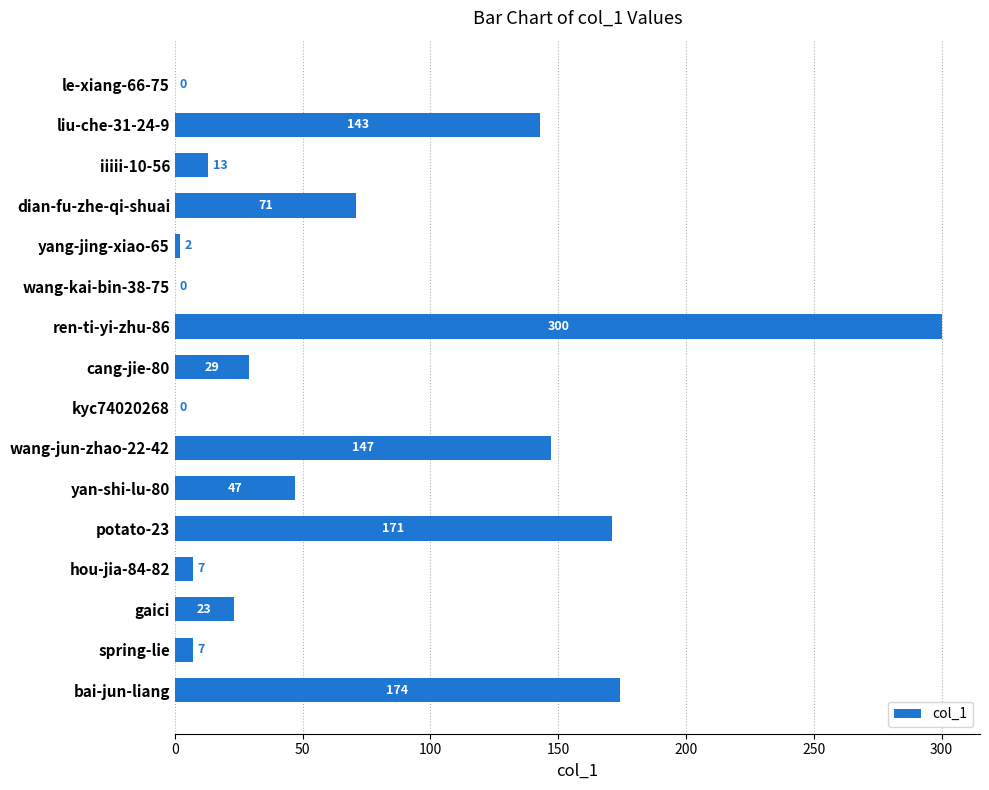

Count the number of categories in the chart.

16